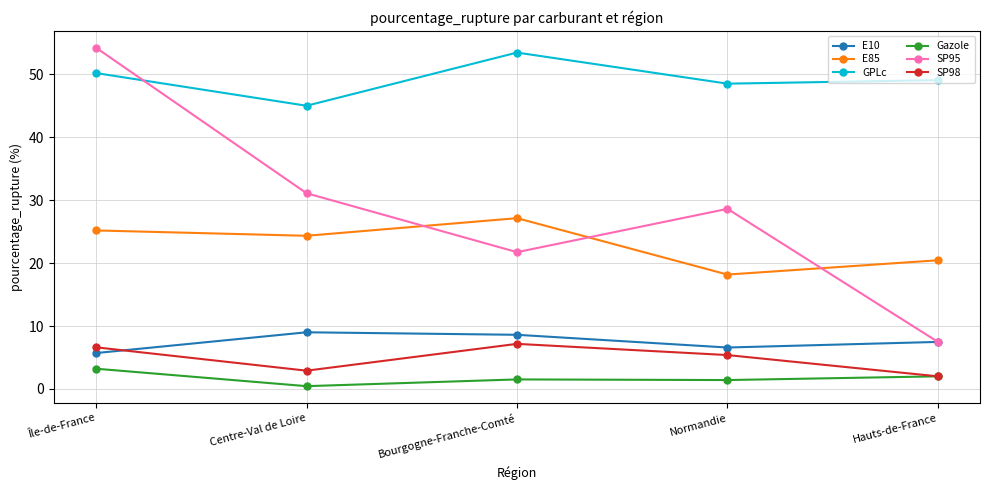

Between Normandie and Hauts-de-France, which series saw the biggest shift?

SP95